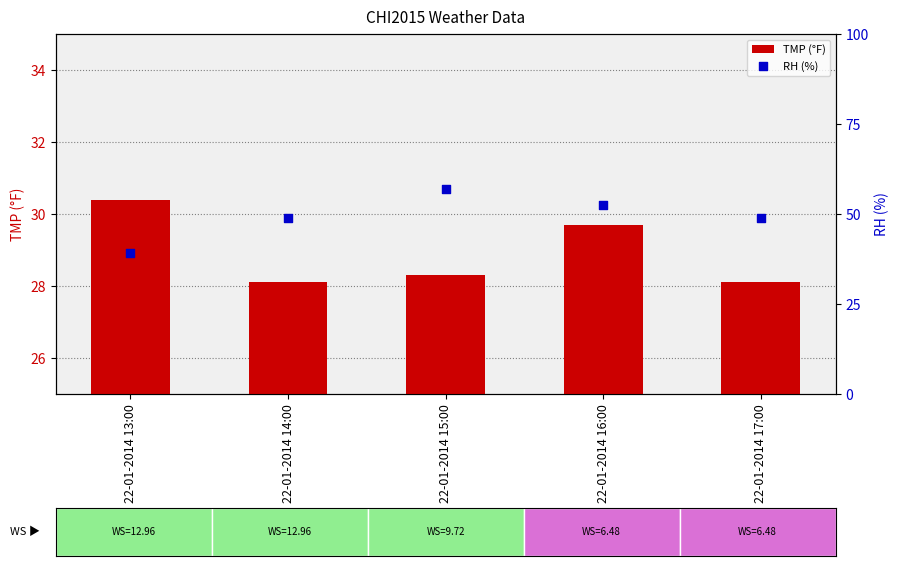

Which series reaches the maximum Y coordinate?

RH (%)